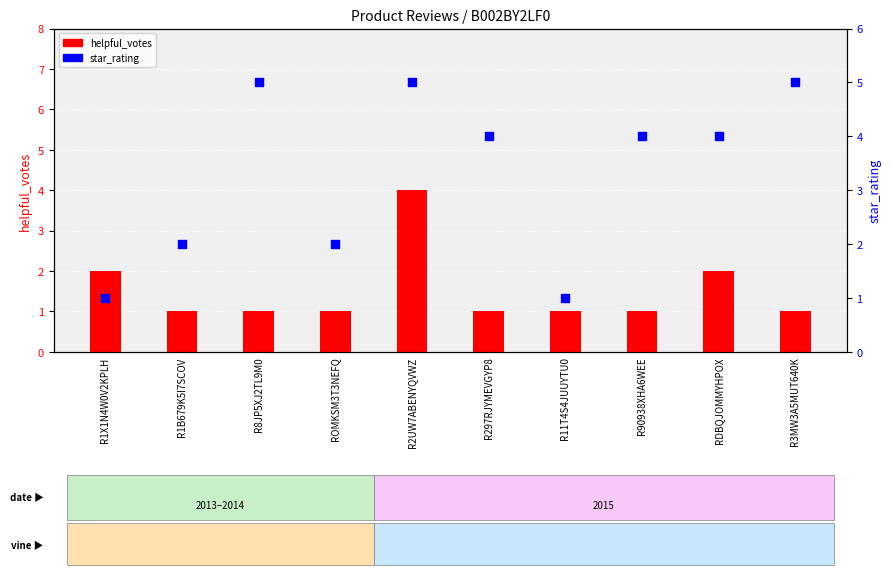

Which series has the widest spread of Y values?

star_rating